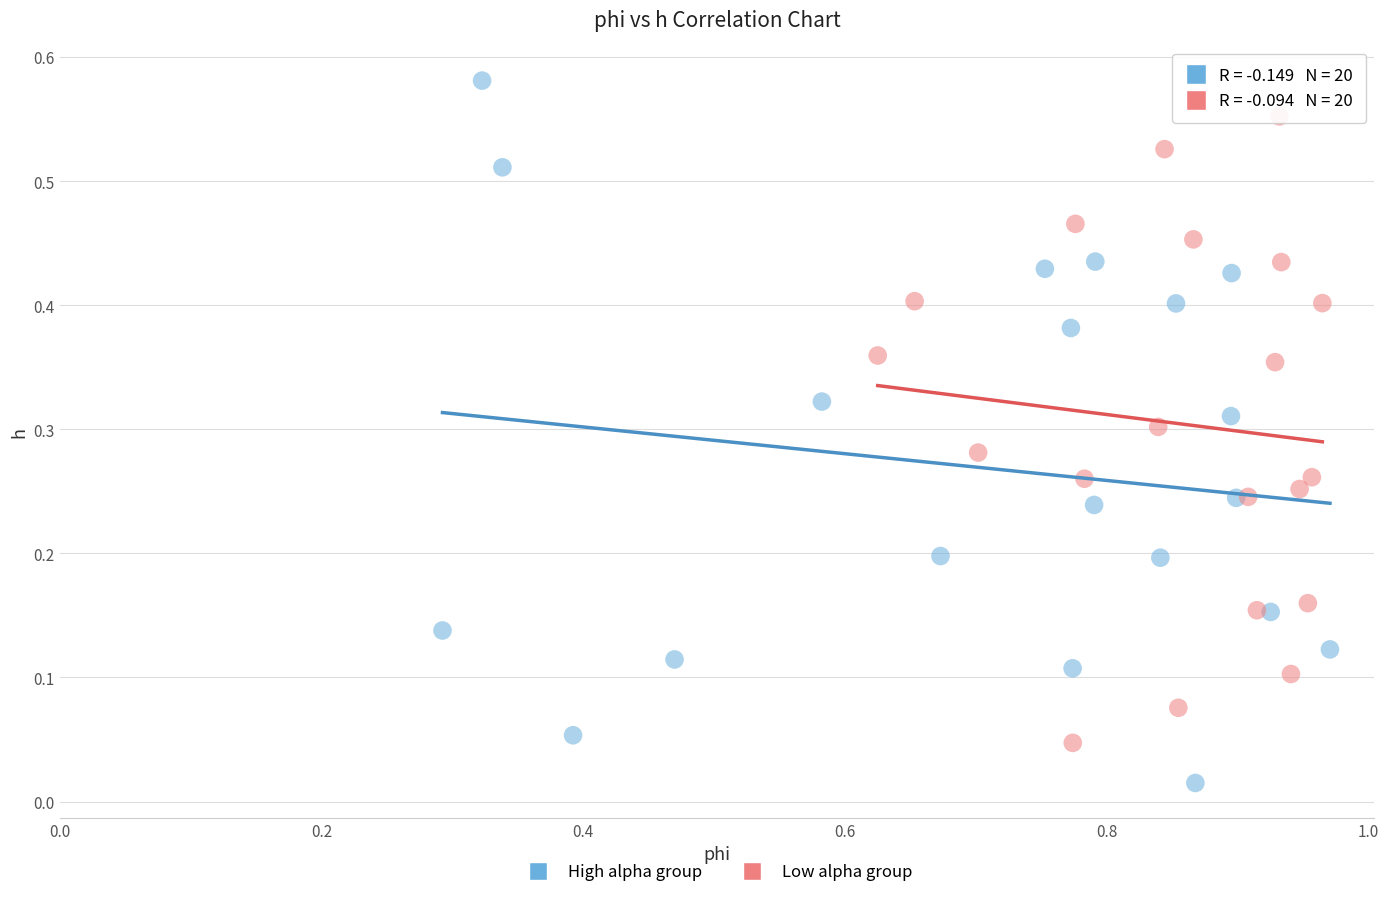

Which series contains the lowest Y value?

High alpha group